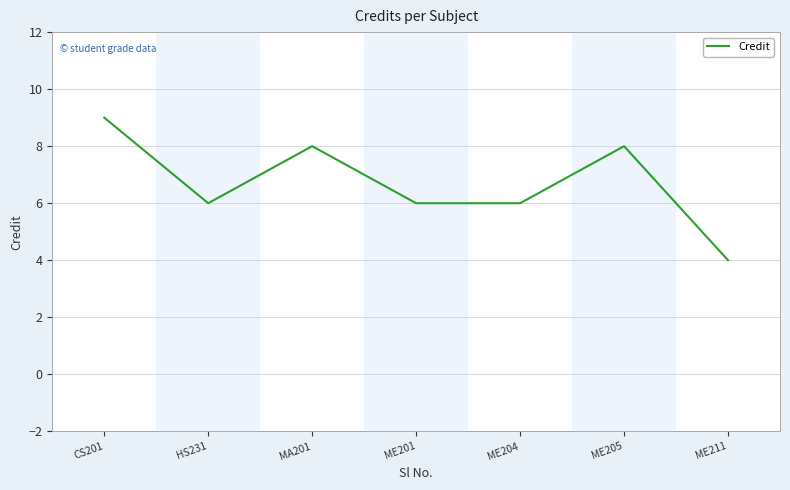

Where does the data first go above 6?

CS201